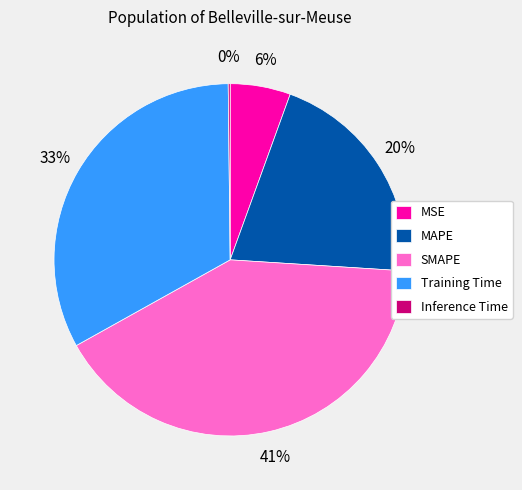

Which category has the biggest portion of the pie?

SMAPE